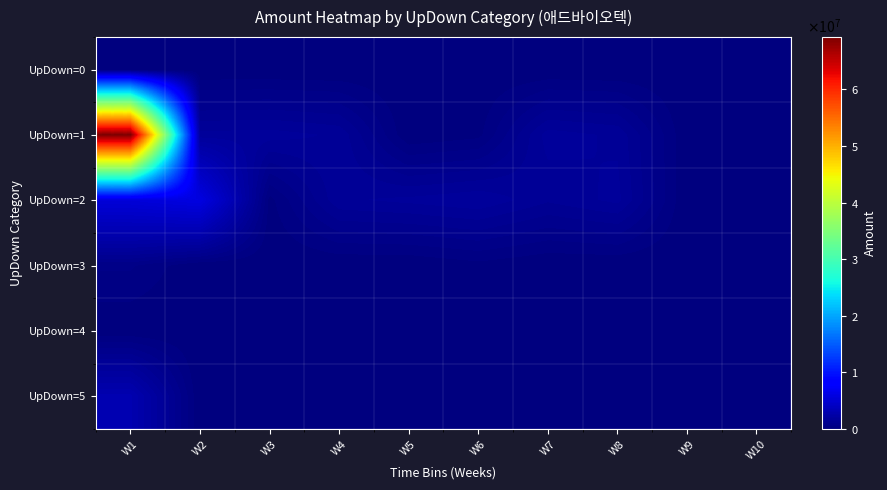

Between W6 and W4, which is larger?

W6